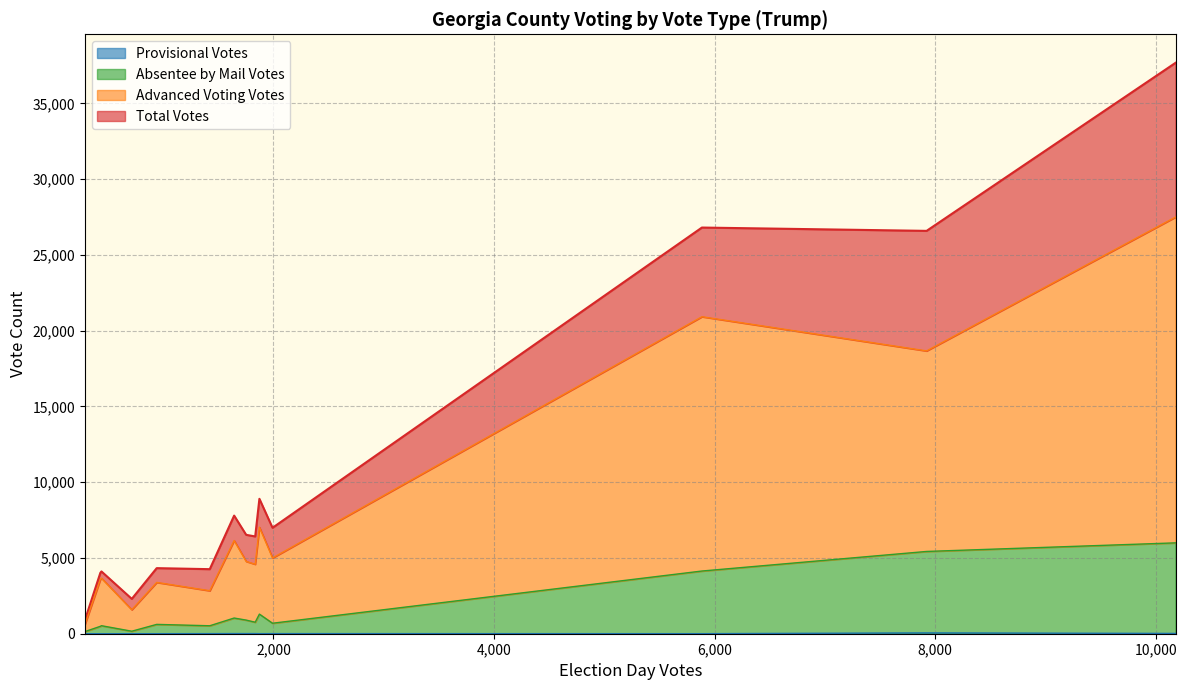

Reading right to left, transcribe all the data shown in this chart.

Total Votes: Brooks=4260	Brantley=6991	Bleckley=4328	Bibb=26585	Berrien=6419	Ben Hill=4110	Bartow=37674	Barrow=26804	Banks=7795	Baldwin=8903	Baker=897	Bacon=4018	Atkinson=2300	Appling=6526
Advanced Voting Votes: Brooks=2312	Brantley=4307	Bleckley=2770	Bibb=13234	Berrien=3825	Ben Hill=3140	Bartow=21499	Barrow=16782	Banks=5116	Baldwin=5736	Baker=466	Bacon=3099	Atkinson=1419	Appling=3874
Absentee by Mail Votes: Brooks=519	Brantley=685	Bleckley=614	Bibb=5375	Berrien=749	Ben Hill=528	Bartow=5976	Barrow=4134	Banks=1025	Baldwin=1290	Baker=138	Bacon=487	Atkinson=164	Appling=890
Provisional Votes: Brooks=6	Brantley=7	Bleckley=2	Bibb=54	Berrien=10	Ben Hill=1	Bartow=20	Barrow=3	Banks=10	Baldwin=4	Baker=2	Bacon=1	Atkinson=1	Appling=9